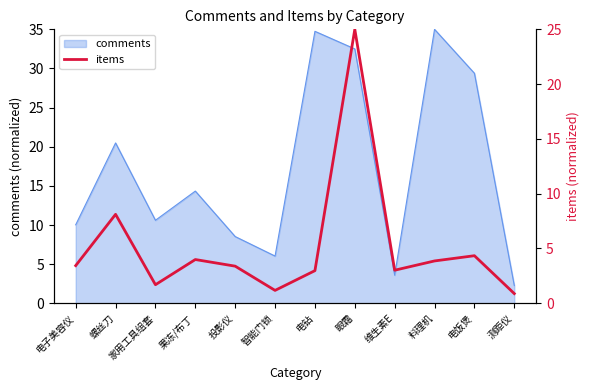

True or false: the data has more than 1 interior local peaks.

True